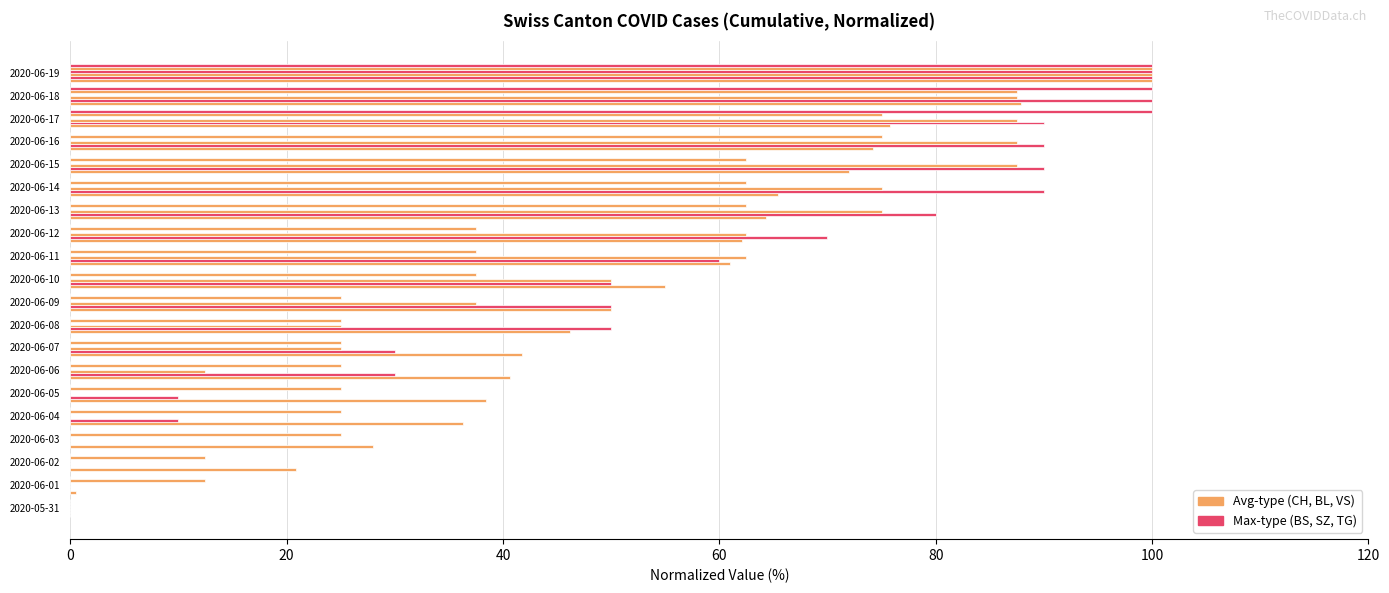

Which category has the highest value across all series?

2020-06-19